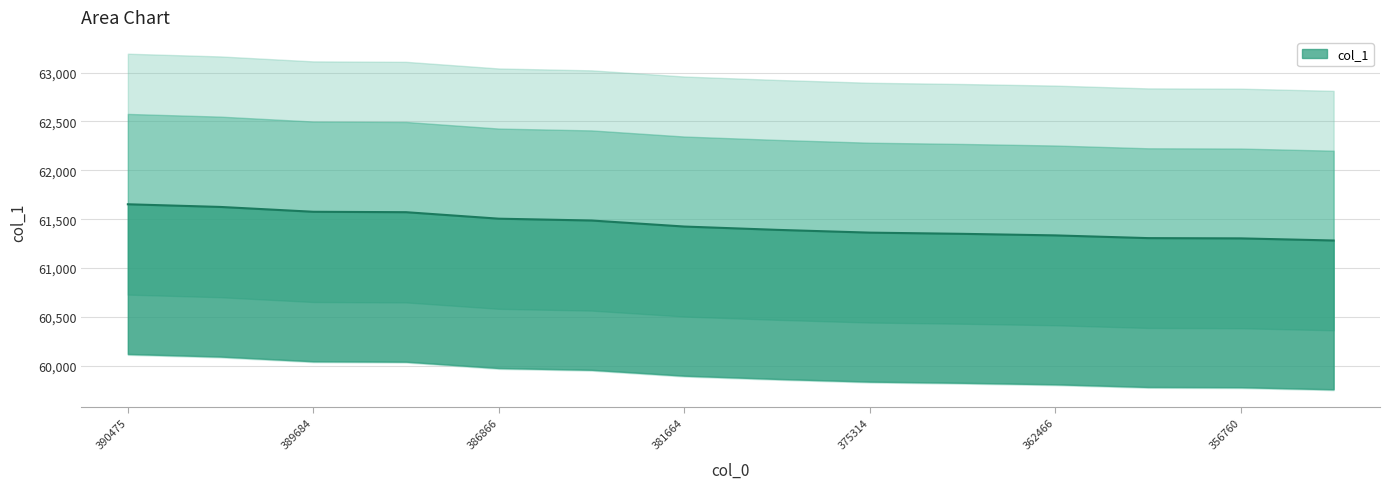

How many values are below 61424?

7